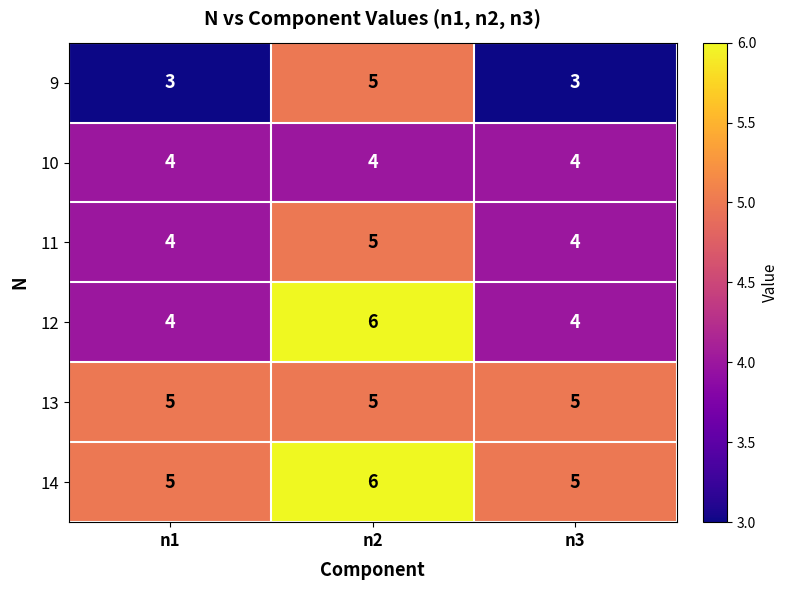

True or false: 11 has a value of 1 at n1.

False